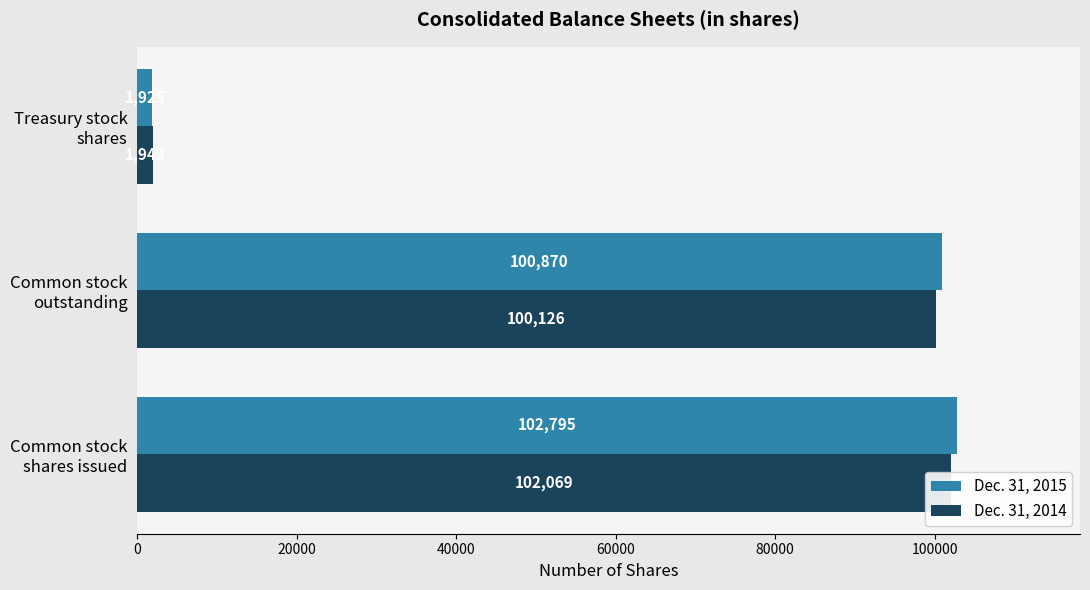

What is the maximum value for Dec. 31, 2015?

102795